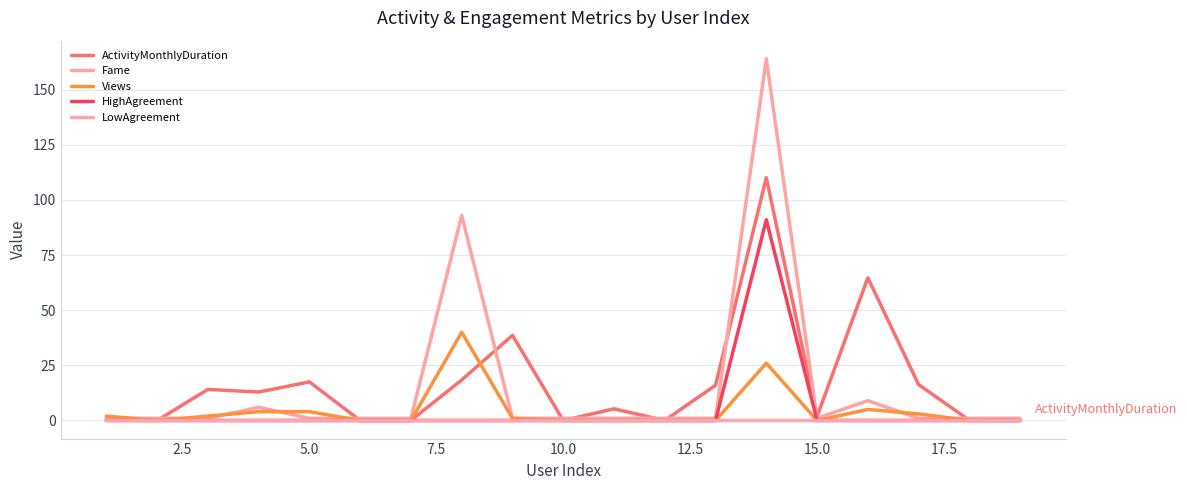

Does the chart have visible grid lines?

Yes